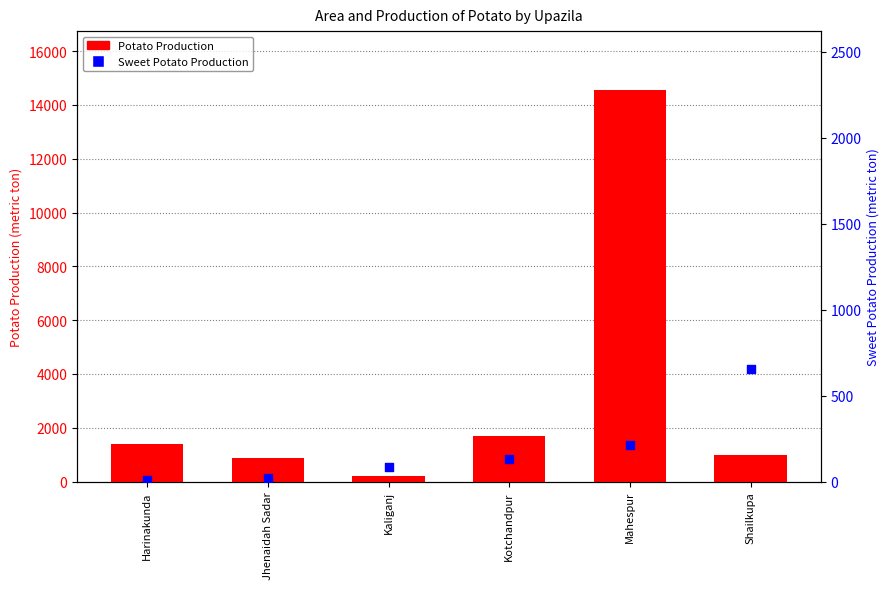

Which series has the largest Y range (max minus min)?

Potato Production